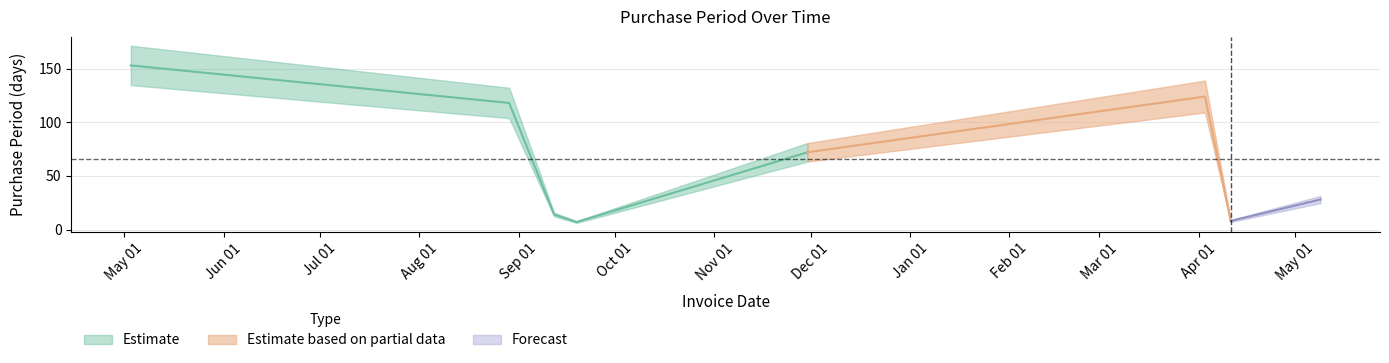

Reading right to left, extract all data points from this chart.

2017-05-09=28	2017-04-11=8	2017-04-03=124	2016-11-30=72	2016-09-19=7	2016-09-12=14	2016-08-29=118	2016-05-03=153